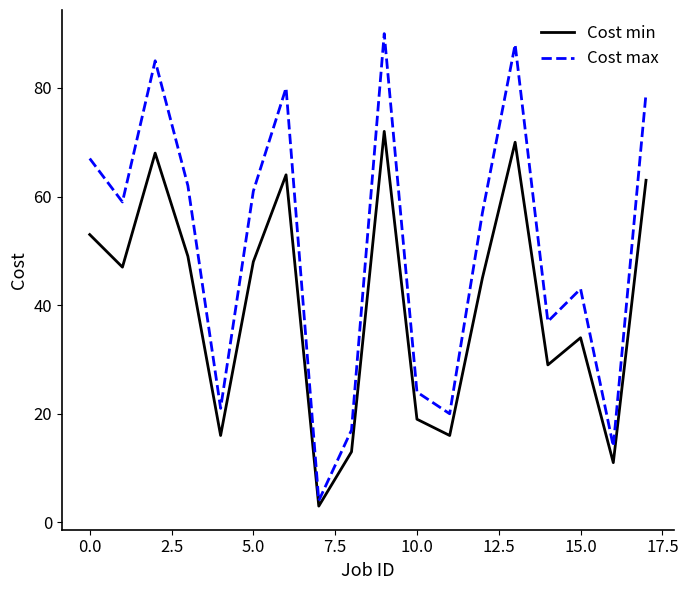

What is the highest value of the Cost min series?

72